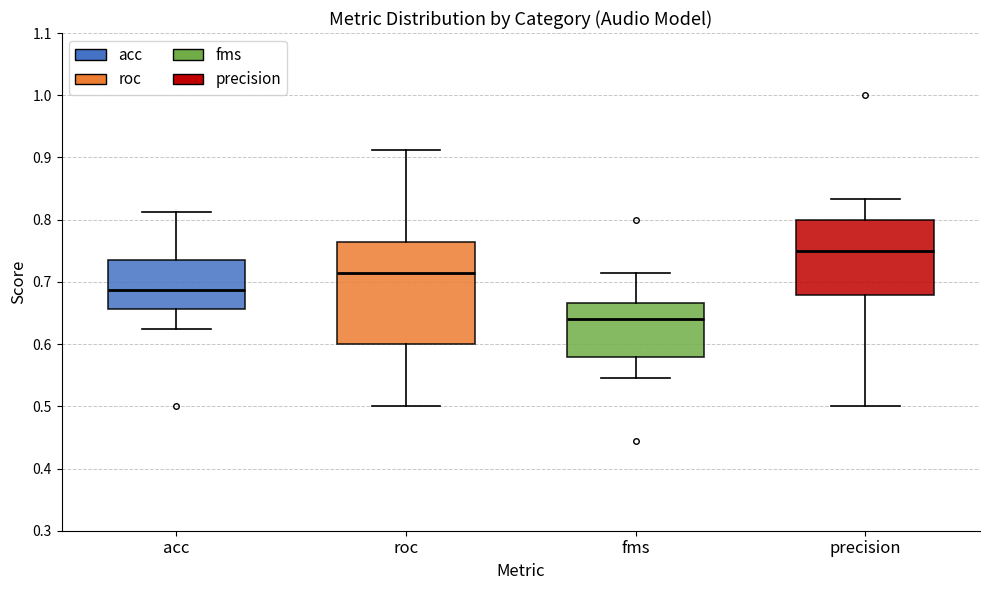

Which box's median line is the highest?

precision